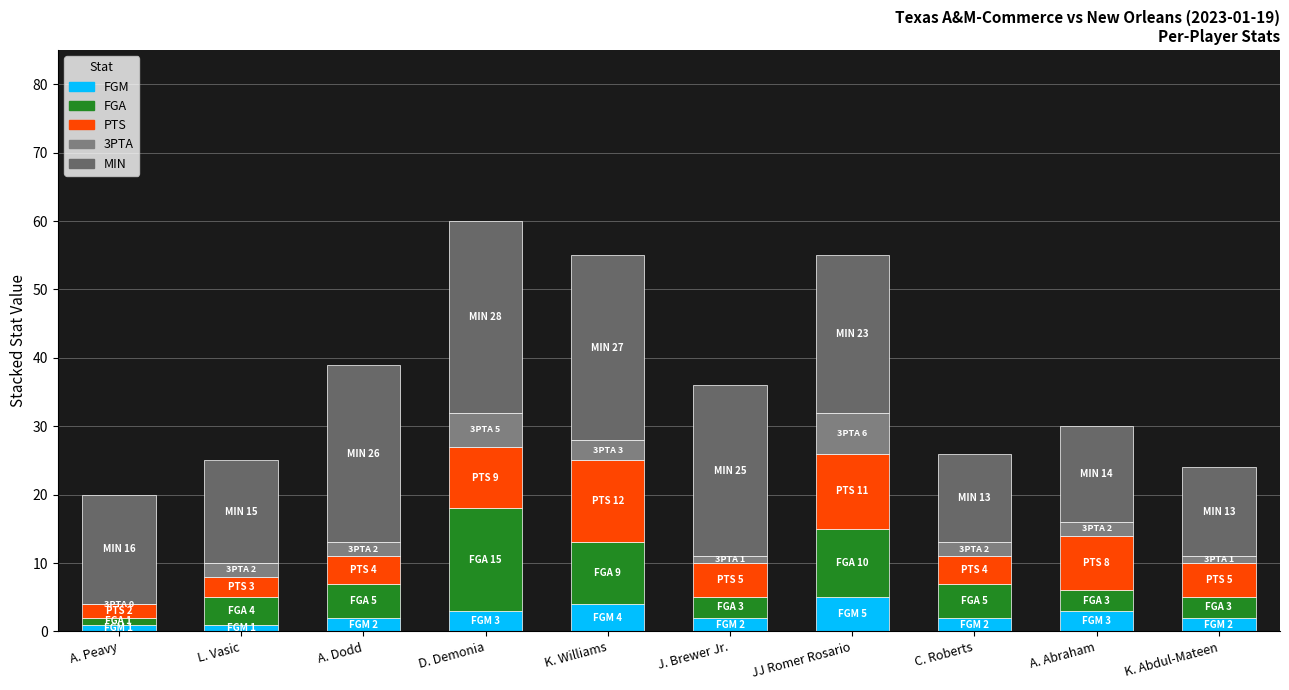

What is the label of the 3rd bar from the left?

A. Dodd